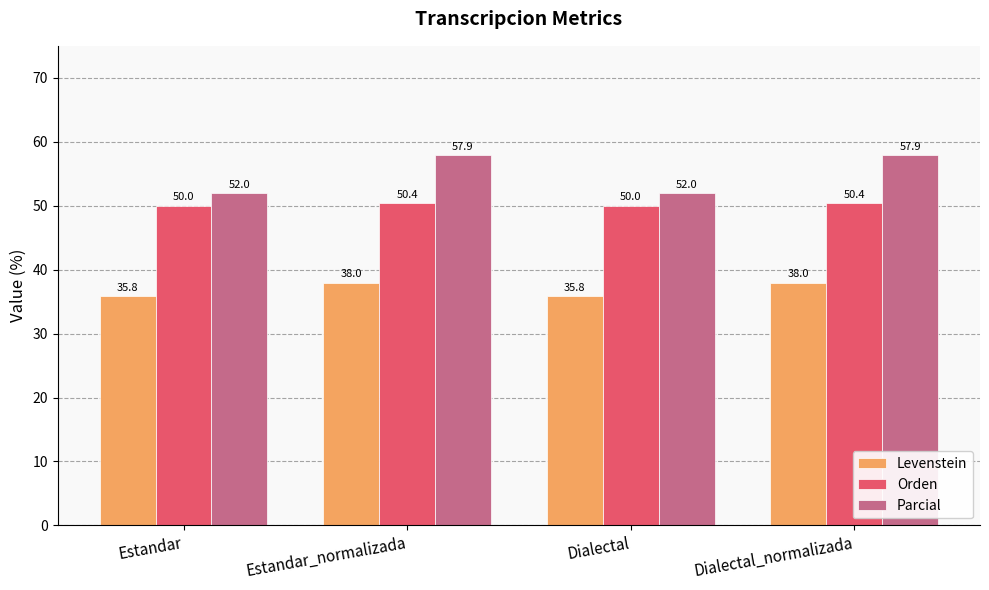

Reading left to right, what are all the values shown in this chart?

Levenstein: Estandar=35.8	Estandar_normalizada=38.0	Dialectal=35.8	Dialectal_normalizada=38.0
Orden: Estandar=50.0	Estandar_normalizada=50.4	Dialectal=50.0	Dialectal_normalizada=50.4
Parcial: Estandar=52.0	Estandar_normalizada=57.9	Dialectal=52.0	Dialectal_normalizada=57.9